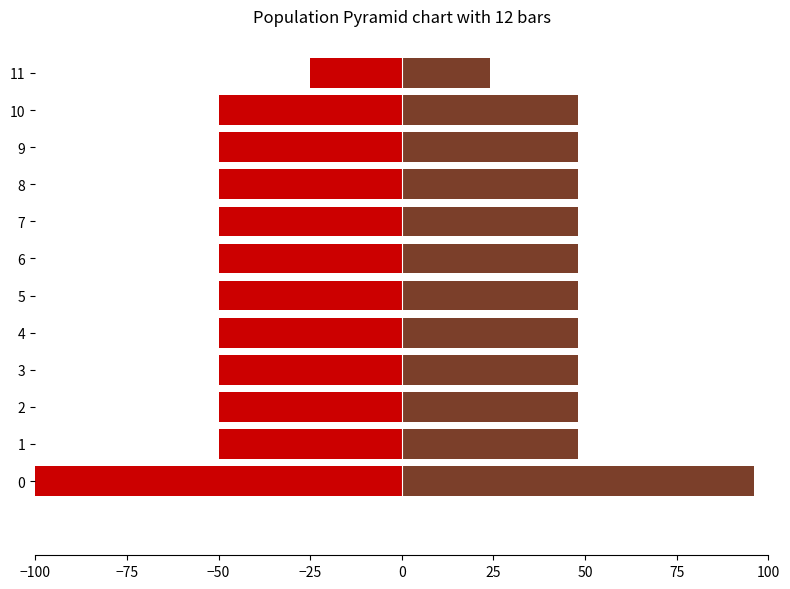

How many bars are there in each group?

2